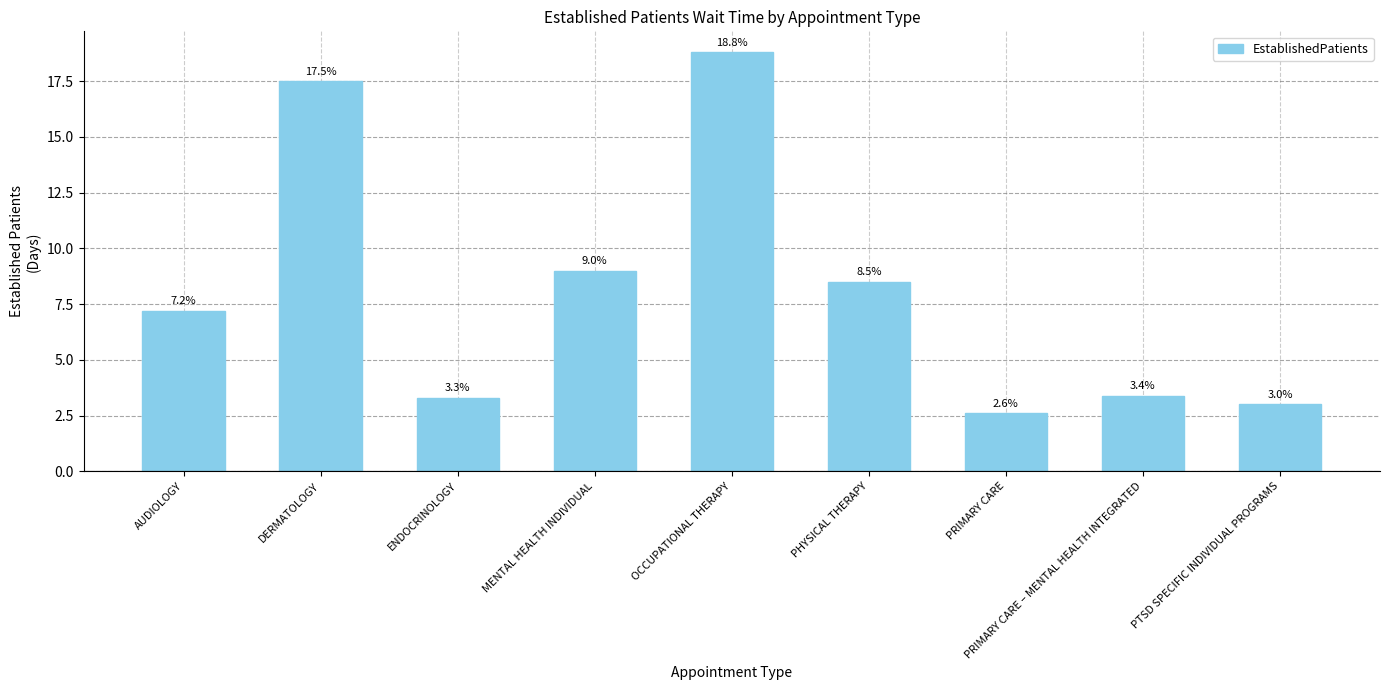

How many categories are shown in the chart?

9